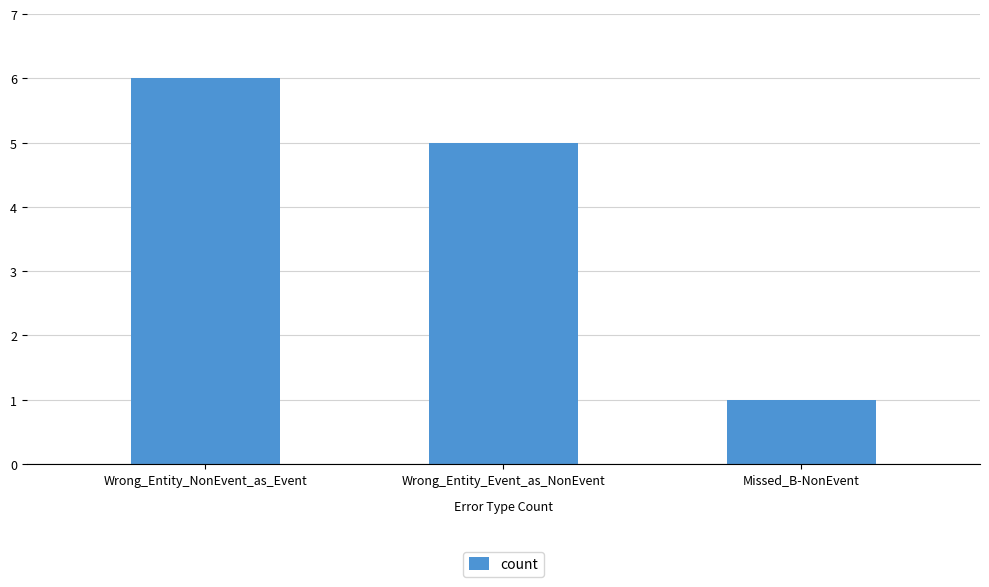

What is the minimum value shown in the chart?

1